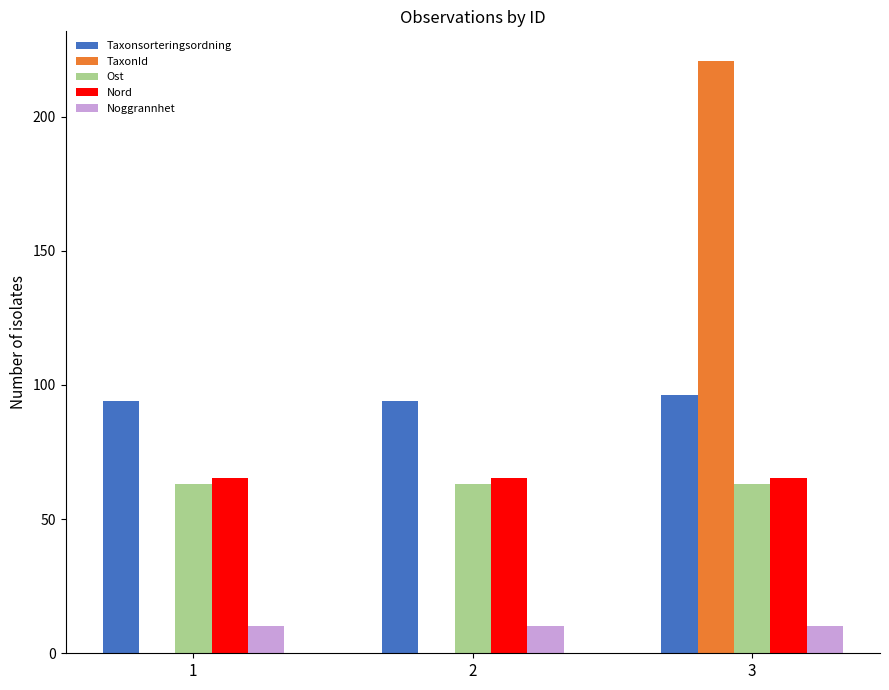

Is the value of Noggrannhet at 3 greater than the value of Ost at 2?

No